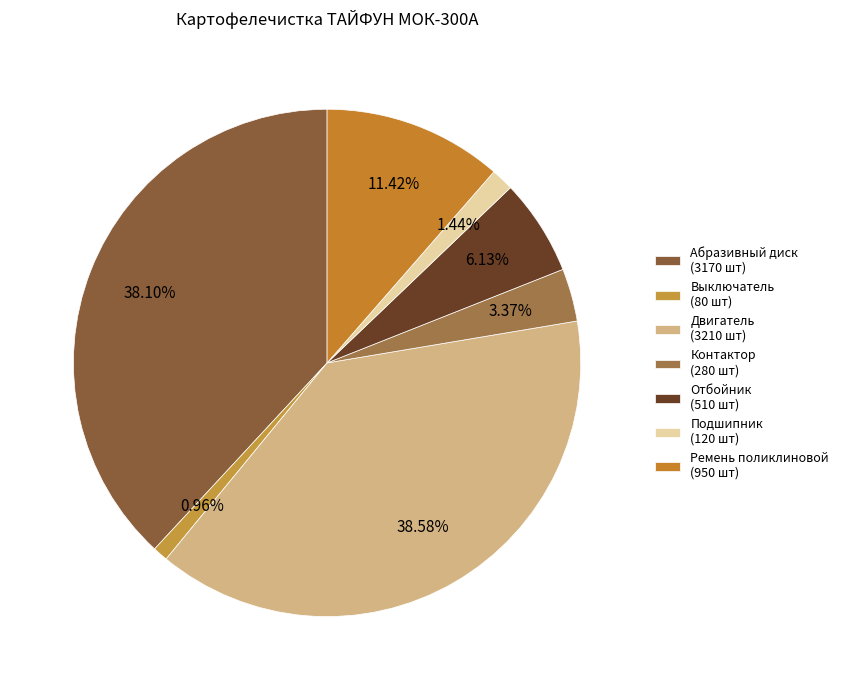

The Отбойник slice represents 15% of the pie. True or false?

False